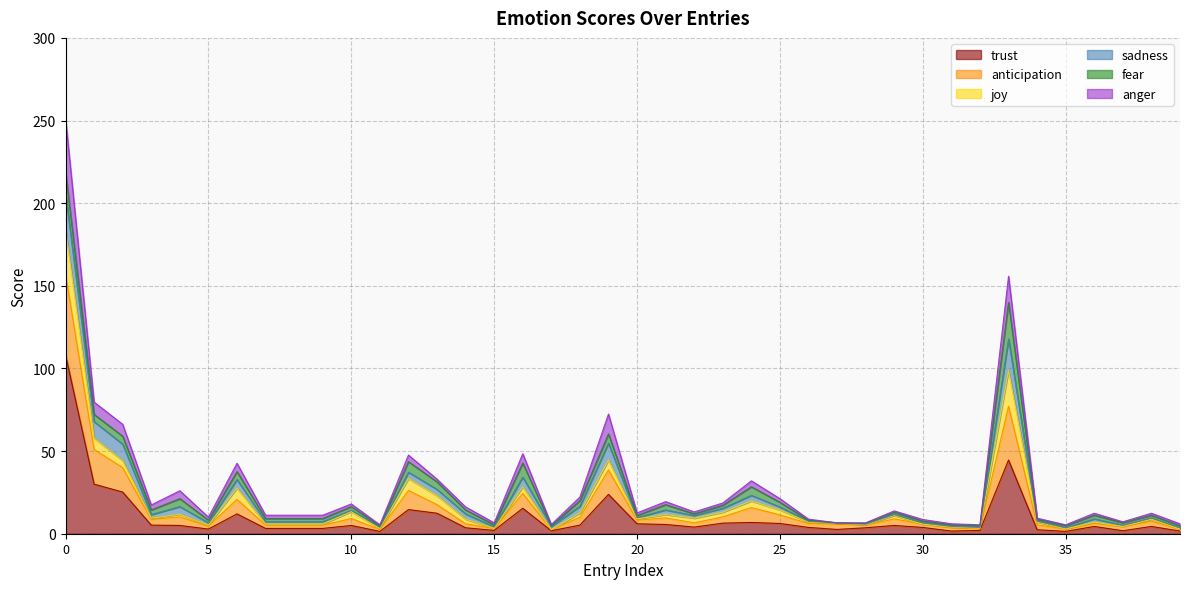

Does the chart display data point markers on the line(s)?

No